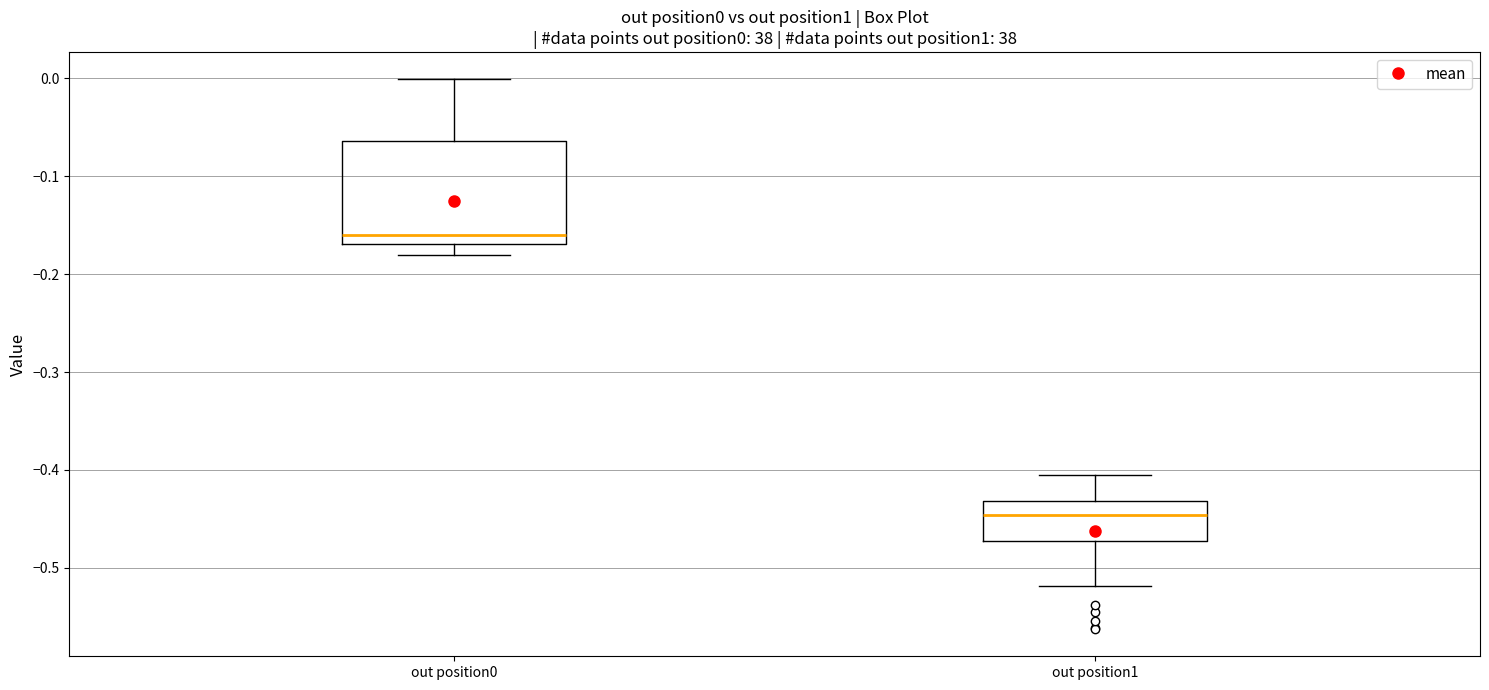

Reading left to right, transcribe this box plot: for each box, give where its median line is, the range the box spans, and where its two whiskers end, as read against the y-axis. The values are not printed on the chart, so give them approximately, as read against the axis.

out position0: median -0.16, box -0.17 to -0.06, whiskers -0.18 to 0.00
out position1: median -0.45, box -0.47 to -0.43, whiskers -0.52 to -0.40